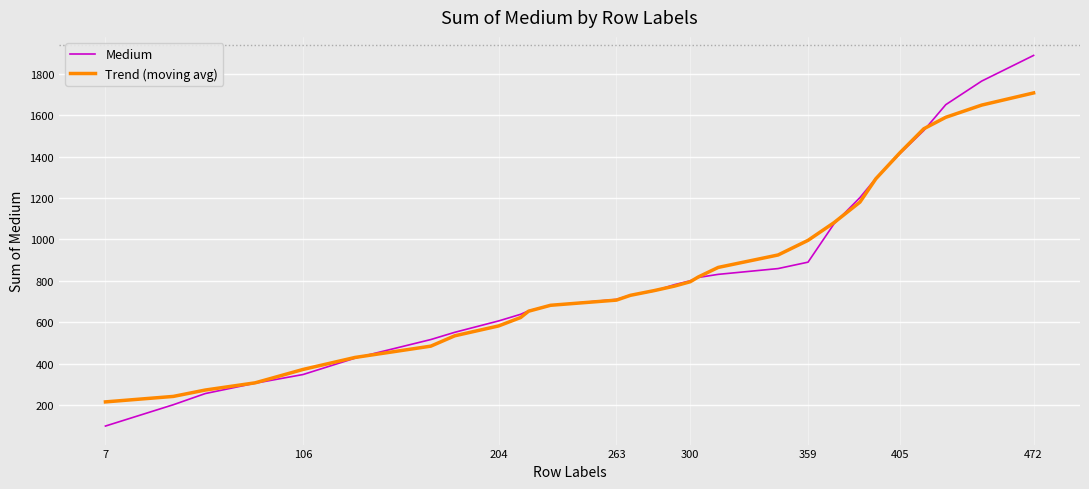

What is the maximum value shown in the chart?

1889.0